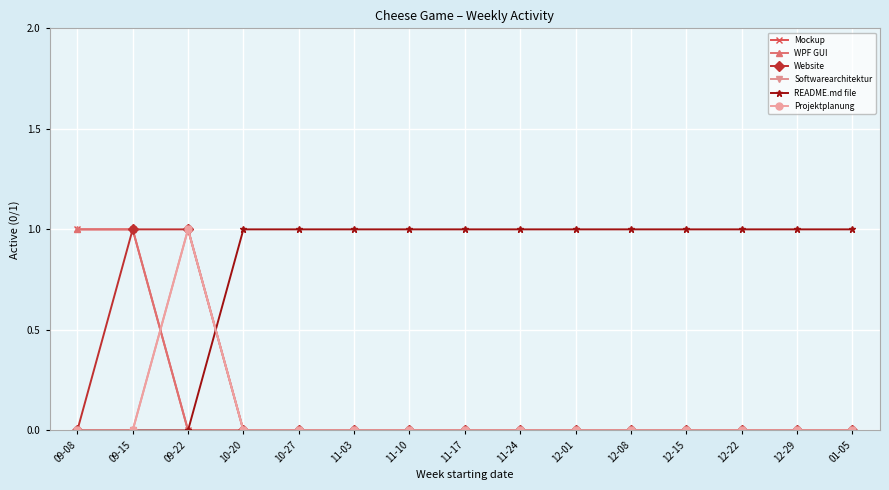

What is the difference between the highest and lowest values at 11-03?

1